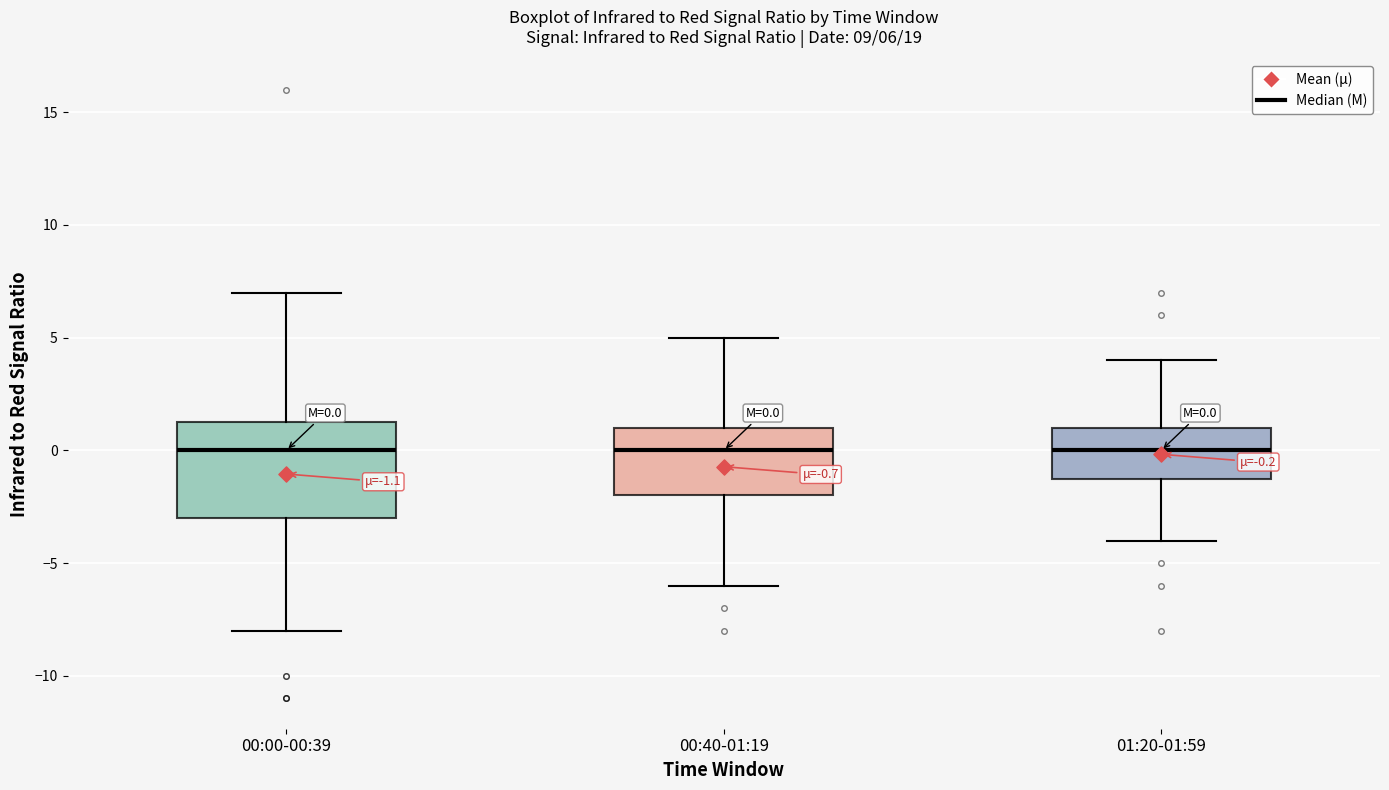

Comparing the boxes themselves (not the whiskers), which one is the tallest?

00:00-00:39